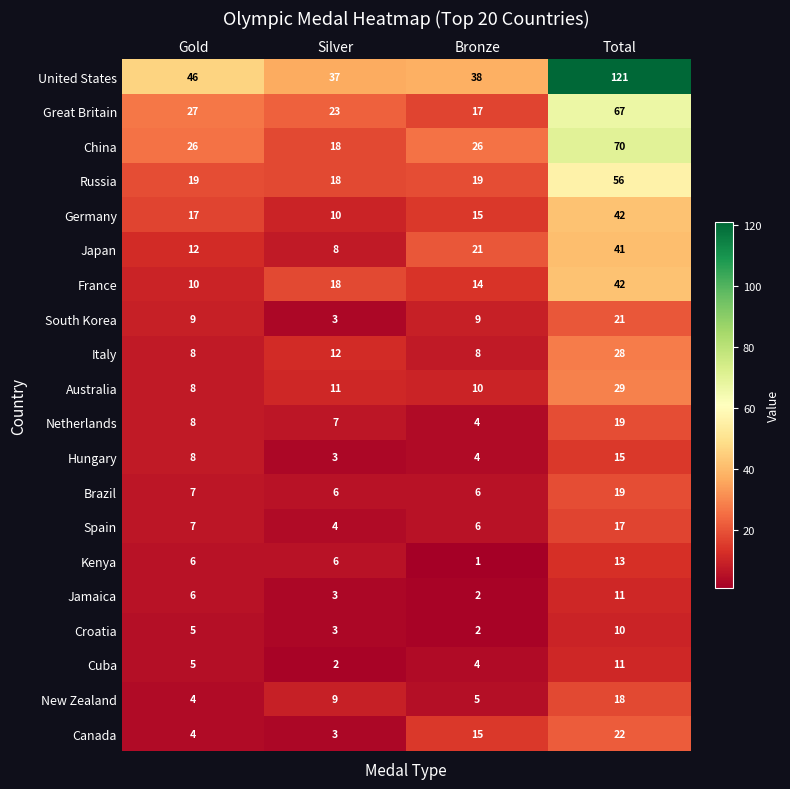

Which series changed the most between Silver and Bronze?

Japan